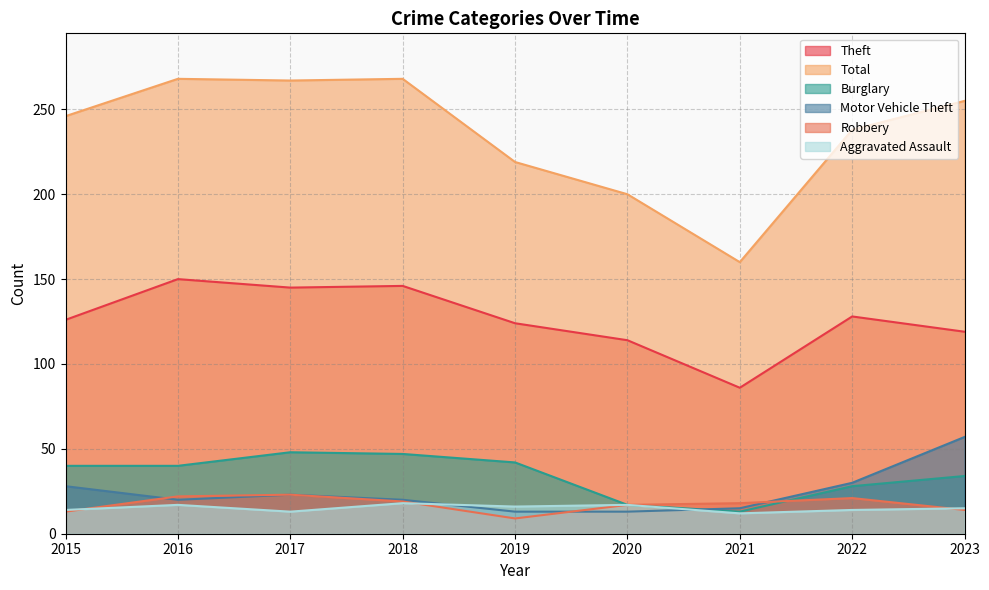

What is the approximate value of Robbery at 2022?

21